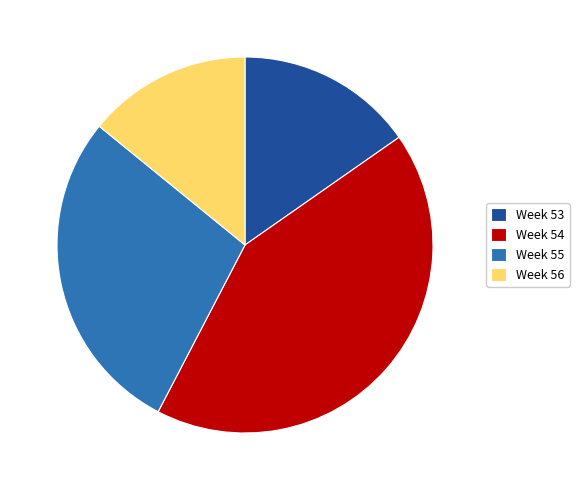

Does Week 54 account for over 50% of the chart?

No